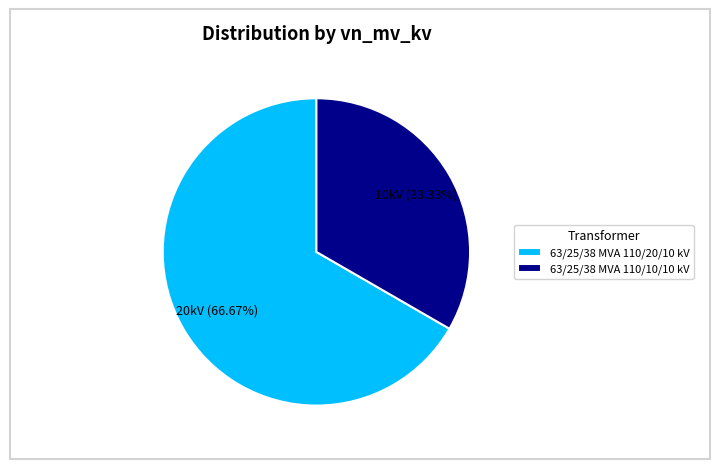

How many segments does this pie chart have?

2